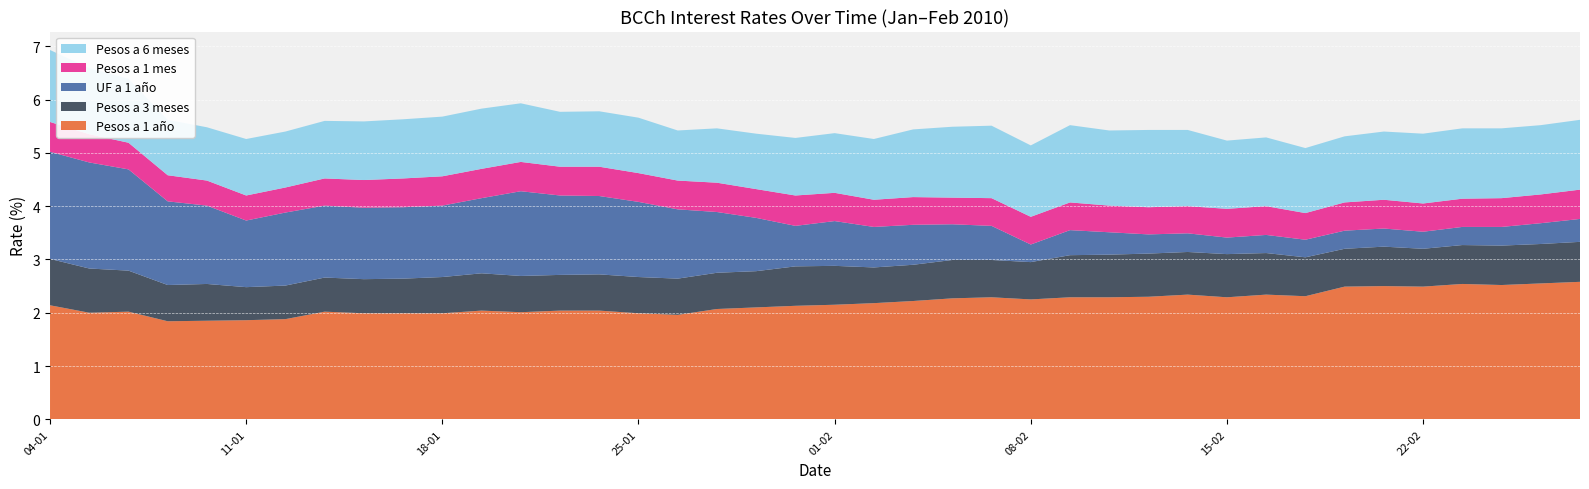

Reading left to right, what are all the values shown in this chart?

Pesos a 1 año: 2.1	2.0	2.0	1.8	1.9	1.9	1.9	2.0	2.0	2.0	2.0	2.0	2.0	2.0	2.0	2.0	2.0	2.1	2.1	2.1	2.1	2.2	2.2	2.3	2.3	2.2	2.3	2.3	2.3	2.3	2.3	2.3	2.3	2.5	2.5	2.5	2.5	2.5	2.5	2.6
Pesos a 3 meses: 0.9	0.8	0.8	0.7	0.7	0.6	0.6	0.6	0.6	0.7	0.7	0.7	0.7	0.7	0.7	0.7	0.7	0.7	0.7	0.7	0.7	0.7	0.7	0.7	0.7	0.7	0.8	0.8	0.8	0.8	0.8	0.8	0.7	0.7	0.7	0.7	0.7	0.7	0.7	0.8
UF a 1 año: 2.0	2.0	1.9	1.6	1.5	1.2	1.4	1.4	1.3	1.3	1.3	1.4	1.6	1.5	1.5	1.4	1.3	1.1	1.0	0.8	0.8	0.8	0.8	0.7	0.6	0.3	0.5	0.4	0.4	0.3	0.3	0.3	0.3	0.3	0.3	0.3	0.3	0.3	0.4	0.4
Pesos a 1 mes: 0.6	0.5	0.5	0.5	0.5	0.5	0.5	0.5	0.5	0.5	0.6	0.6	0.6	0.5	0.6	0.5	0.5	0.6	0.5	0.6	0.5	0.5	0.5	0.5	0.5	0.5	0.5	0.5	0.5	0.5	0.5	0.5	0.5	0.5	0.5	0.5	0.5	0.5	0.5	0.6
Pesos a 6 meses: 1.4	1.2	1.2	1.0	1.0	1.1	1.1	1.1	1.1	1.1	1.1	1.1	1.1	1.0	1.0	1.0	0.9	1.0	1.0	1.1	1.1	1.1	1.3	1.3	1.4	1.3	1.4	1.4	1.4	1.4	1.3	1.3	1.2	1.2	1.3	1.3	1.3	1.3	1.3	1.3